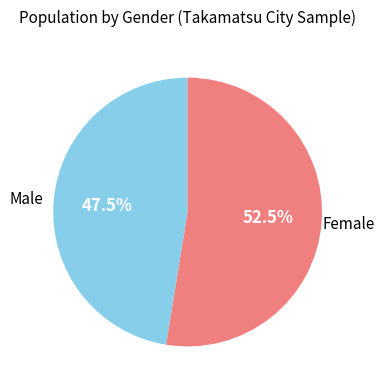

Rank the categories by value from highest to lowest.

Female, Male